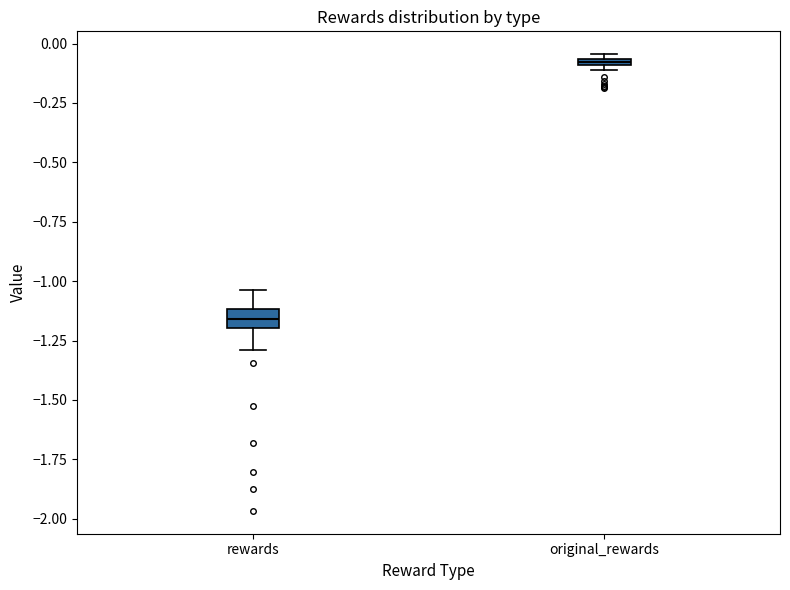

Which box's median line is the highest?

original_rewards